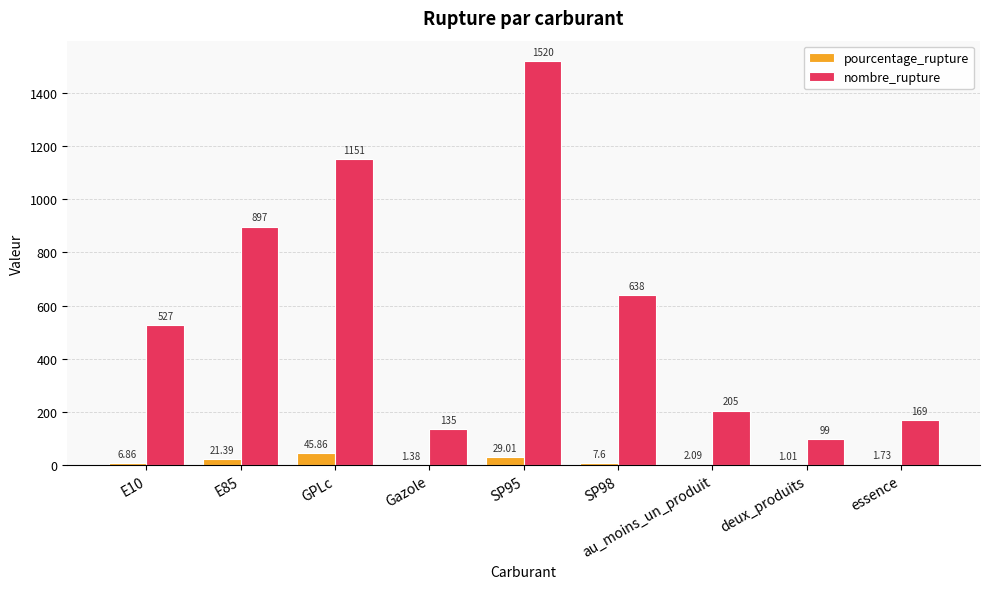

Which series changed the most between SP95 and SP98?

nombre_rupture